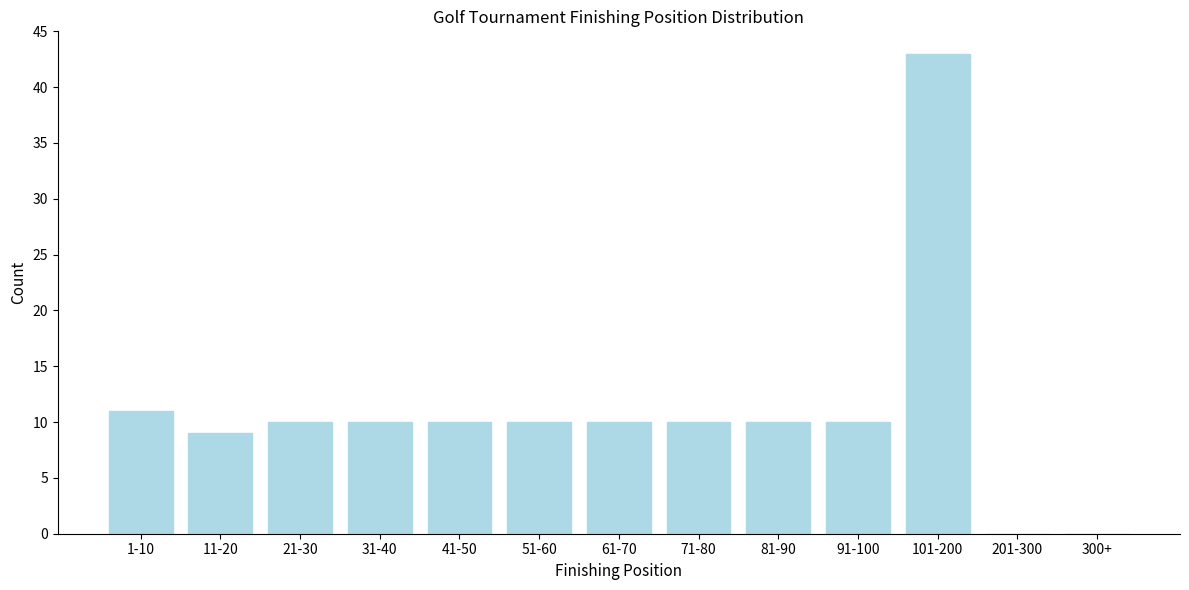

Reading left to right, transcribe all the data shown in this chart.

1-10=11	11-20=9	21-30=10	31-40=10	41-50=10	51-60=10	61-70=10	71-80=10	81-90=10	91-100=10	101-200=43	201-300=0	300+=0